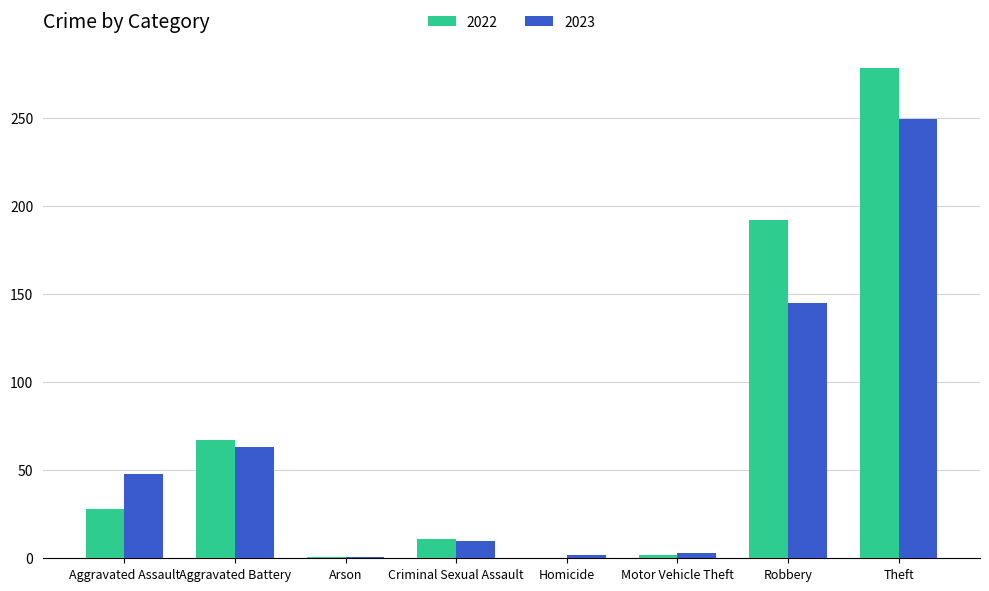

What is the difference between the 2022 values at Homicide and Aggravated Battery?

67